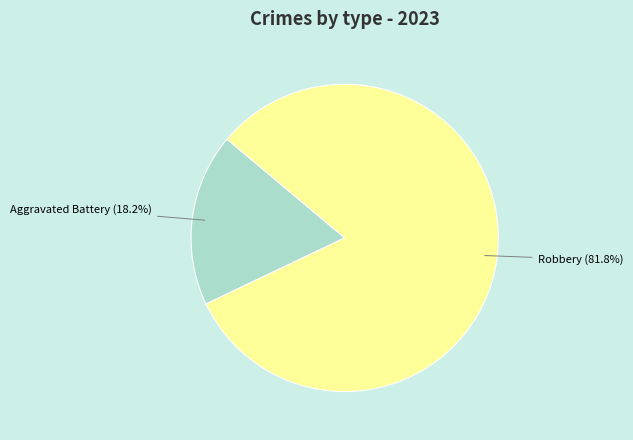

Is there any slice that represents more than half of the pie?

Yes